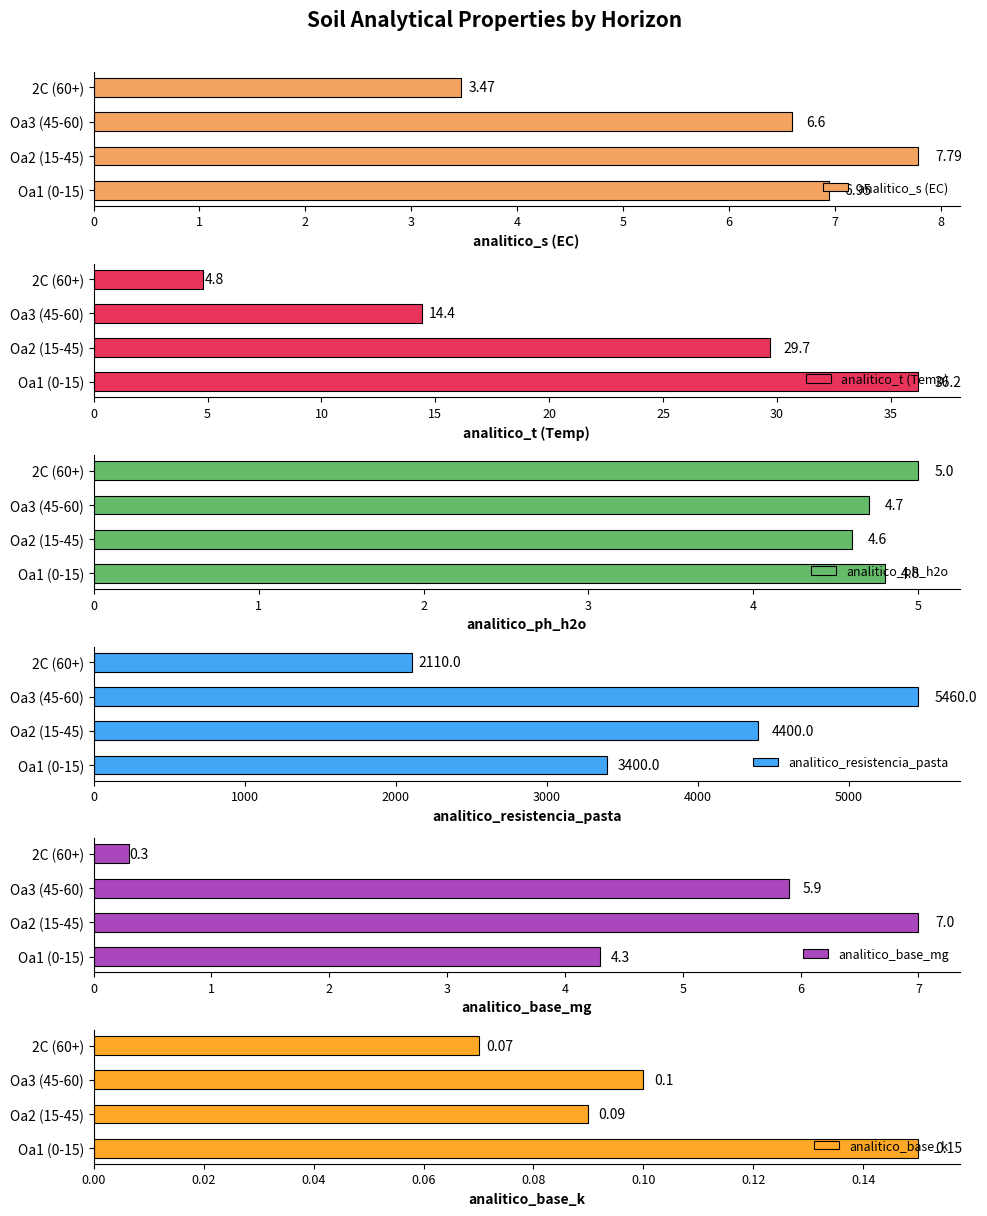

What is the difference between the analitico_s (EC) values at Oa3 (45-60) and Oa2 (15-45)?

1.2